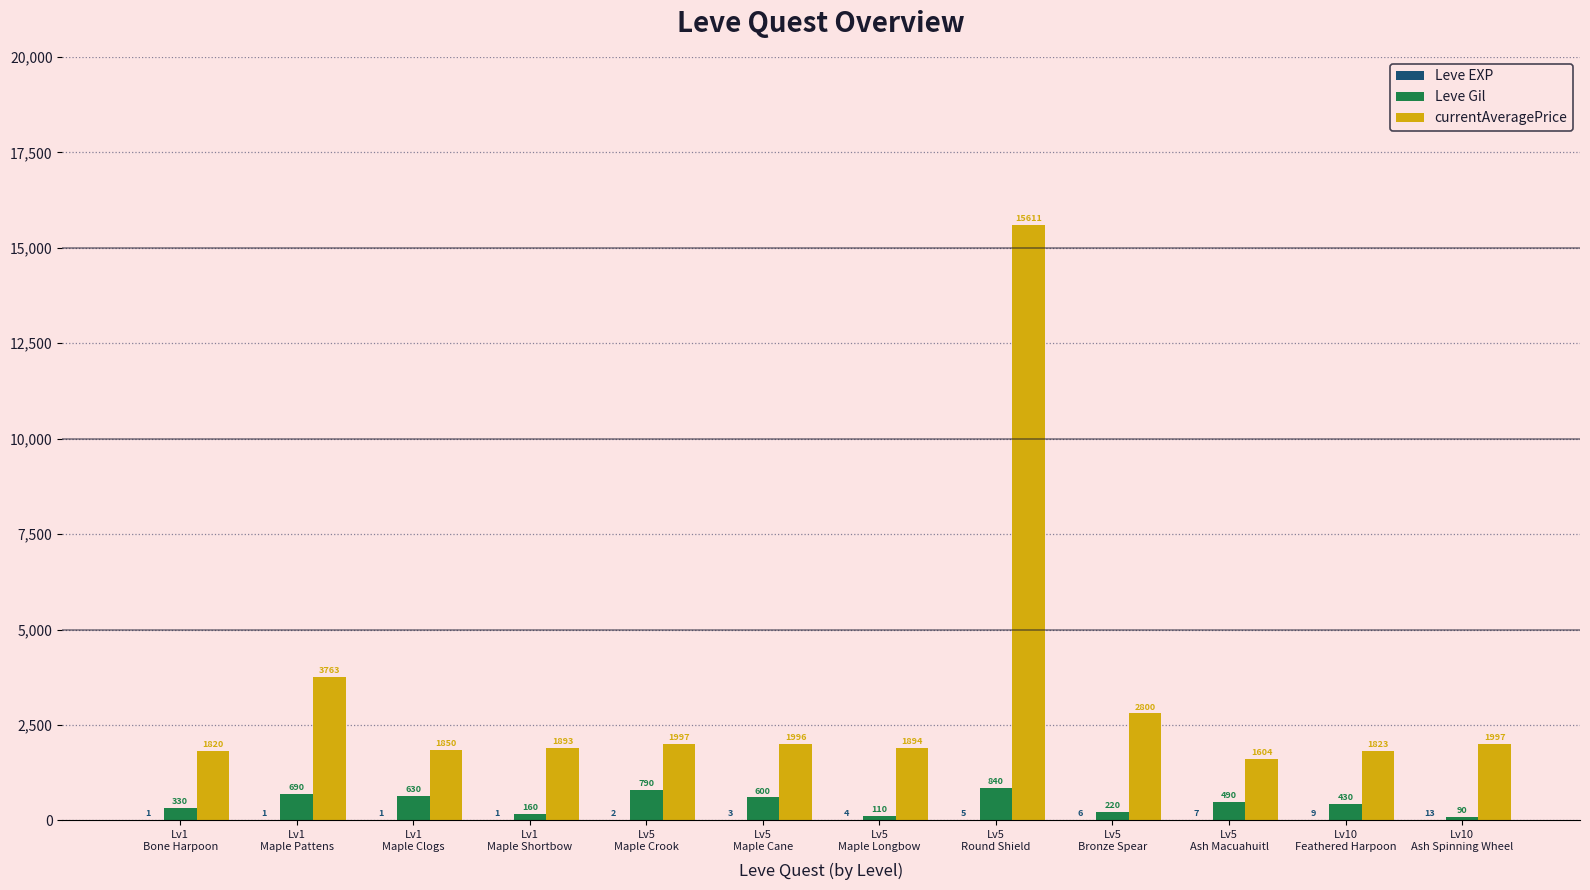

Which category has the highest value across all series?

Lv5
Round Shield